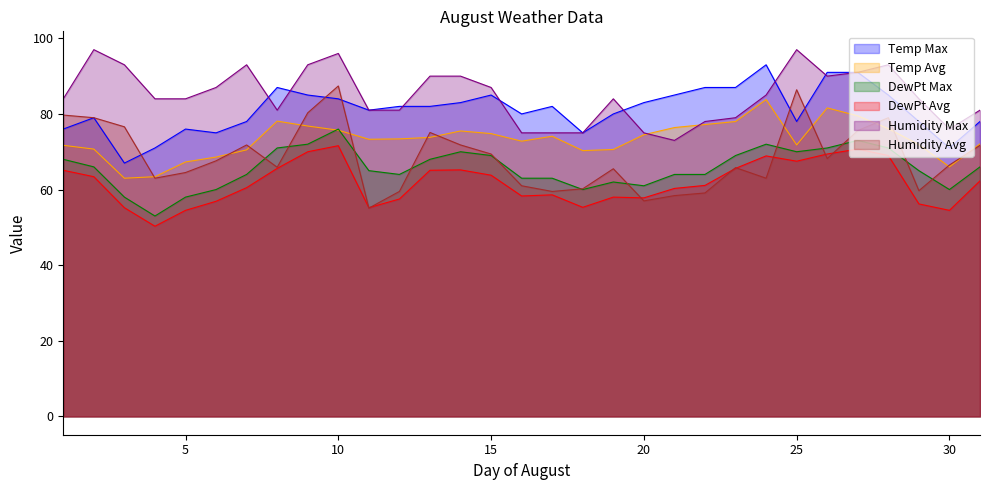

Reading left to right, what are all the values shown in this chart?

Temp Max: 1=76.0	2=79.0	3=67.0	4=71.0	5=76.0	6=75.0	7=78.0	8=87.0	9=85.0	10=84.0	11=81.0	12=82.0	13=82.0	14=83.0	15=85.0	16=80.0	17=82.0	18=75.0	19=80.0	20=83.0	21=85.0	22=87.0	23=87.0	24=93.0	25=78.0	26=91.0	27=91.0	28=85.0	29=78.0	30=71.0	31=78.0
Temp Avg: 1=71.7	2=70.7	3=63.0	4=63.4	5=67.3	6=68.6	7=70.5	8=78.1	9=76.8	10=75.7	11=73.3	12=73.4	13=73.8	14=75.5	15=74.8	16=72.8	17=74.1	18=70.3	19=70.6	20=74.5	21=76.4	22=77.2	23=78.0	24=83.8	25=71.8	26=81.6	27=79.5	28=76.1	29=71.9	30=66.0	31=72.1
DewPt Max: 1=68.0	2=66.0	3=58.0	4=53.0	5=58.0	6=60.0	7=64.0	8=71.0	9=72.0	10=76.0	11=65.0	12=64.0	13=68.0	14=70.0	15=69.0	16=63.0	17=63.0	18=60.0	19=62.0	20=61.0	21=64.0	22=64.0	23=69.0	24=72.0	25=70.0	26=71.0	27=73.0	28=71.0	29=65.0	30=60.0	31=66.0
DewPt Avg: 1=65.1	2=63.4	3=55.2	4=50.3	5=54.5	6=56.9	7=60.5	8=65.6	9=70.0	10=71.6	11=55.2	12=57.5	13=65.1	14=65.2	15=63.8	16=58.3	17=58.6	18=55.3	19=58.0	20=57.8	21=60.3	22=61.1	23=65.6	24=68.9	25=67.5	26=69.4	27=70.7	28=69.0	29=56.2	30=54.5	31=62.3
Humidity Max: 1=84.0	2=97.0	3=93.0	4=84.0	5=84.0	6=87.0	7=93.0	8=81.0	9=93.0	10=96.0	11=81.0	12=81.0	13=90.0	14=90.0	15=87.0	16=75.0	17=75.0	18=75.0	19=84.0	20=75.0	21=73.0	22=78.0	23=79.0	24=85.0	25=97.0	26=90.0	27=91.0	28=93.0	29=84.0	30=76.0	31=81.0
Humidity Avg: 1=79.7	2=79.0	3=76.6	4=63.0	5=64.5	6=67.6	7=71.8	8=65.9	9=80.3	10=87.4	11=55.1	12=59.5	13=75.1	14=71.8	15=69.4	16=61.0	17=59.5	18=60.2	19=65.5	20=57.0	21=58.4	22=59.1	23=65.8	24=63.0	25=86.4	26=68.2	27=75.6	28=79.0	29=59.7	30=66.5	31=71.7